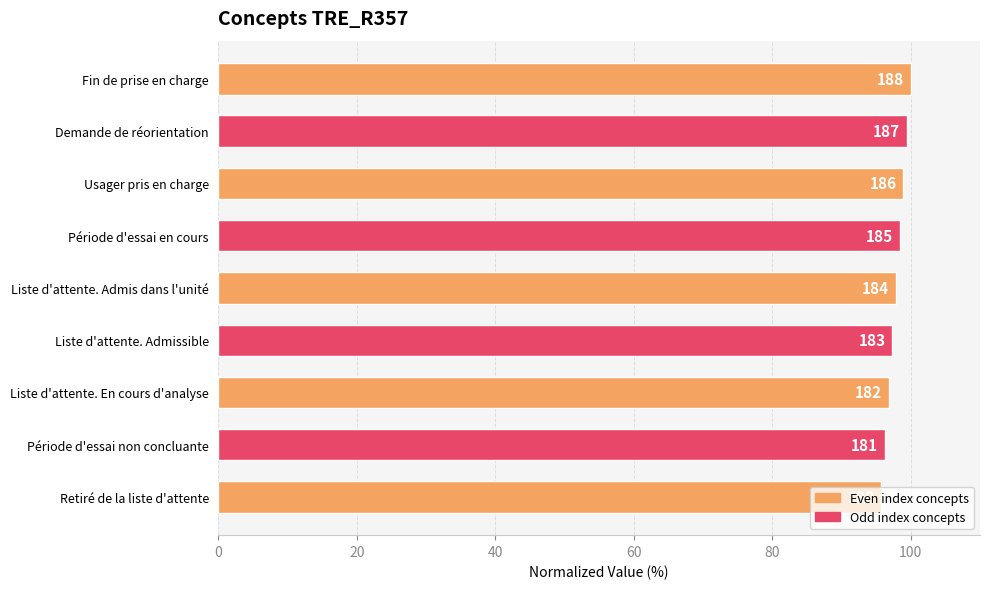

Does the chart contain any negative values?

No